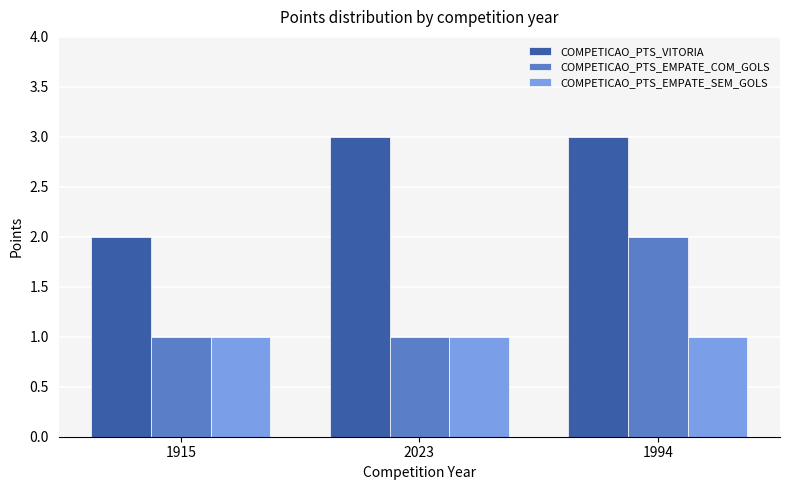

At 1994, list the series in order from largest to smallest.

COMPETICAO_PTS_VITORIA, COMPETICAO_PTS_EMPATE_COM_GOLS, COMPETICAO_PTS_EMPATE_SEM_GOLS